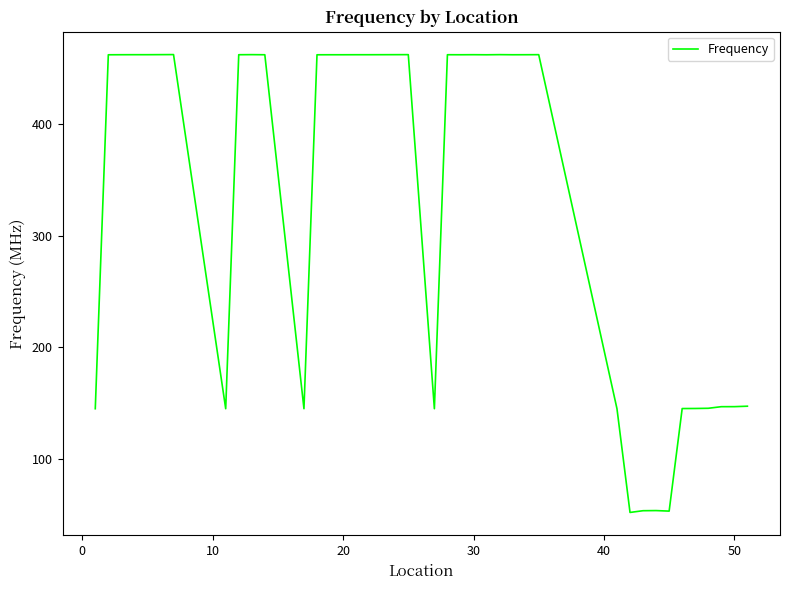

What is the maximum value shown in the chart?

462.7